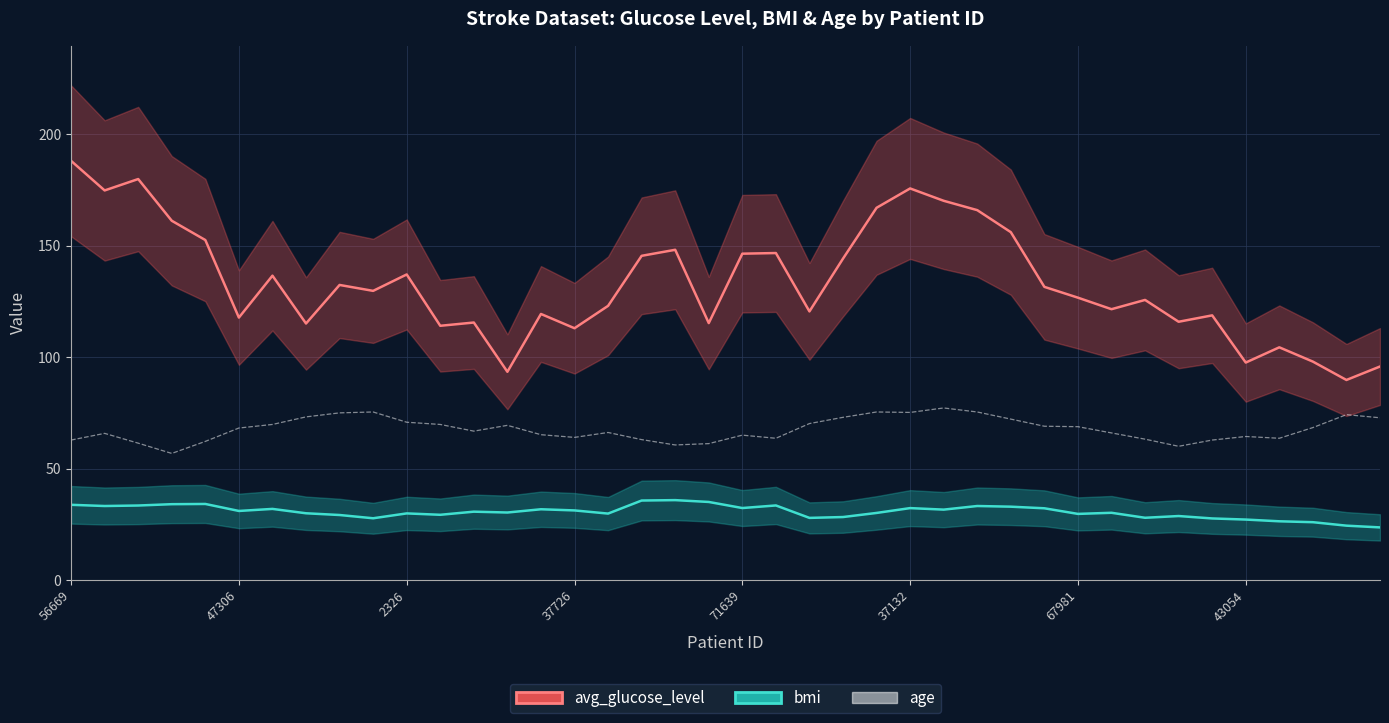

True or false: bmi_line and age intersect in this chart.

False